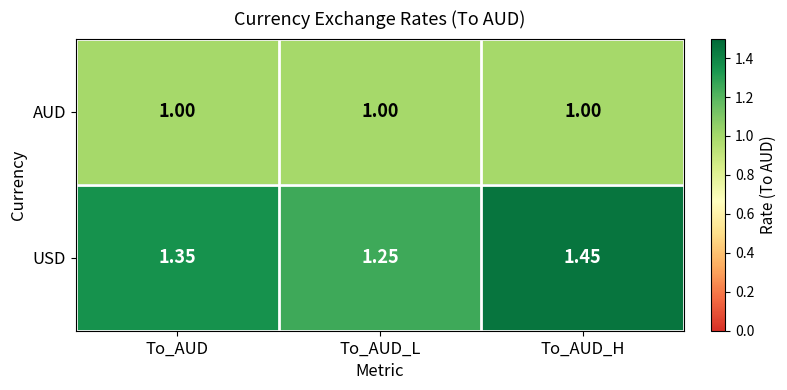

Which series has the largest total across all categories?

USD